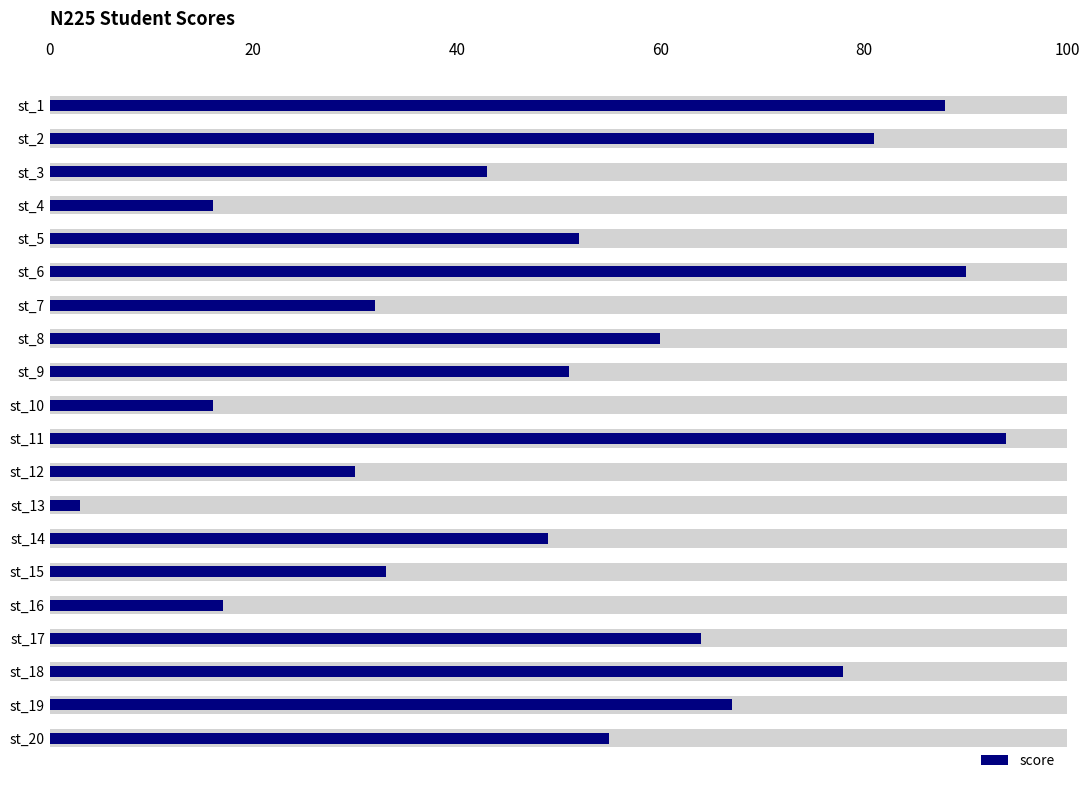

What is the average value?

51